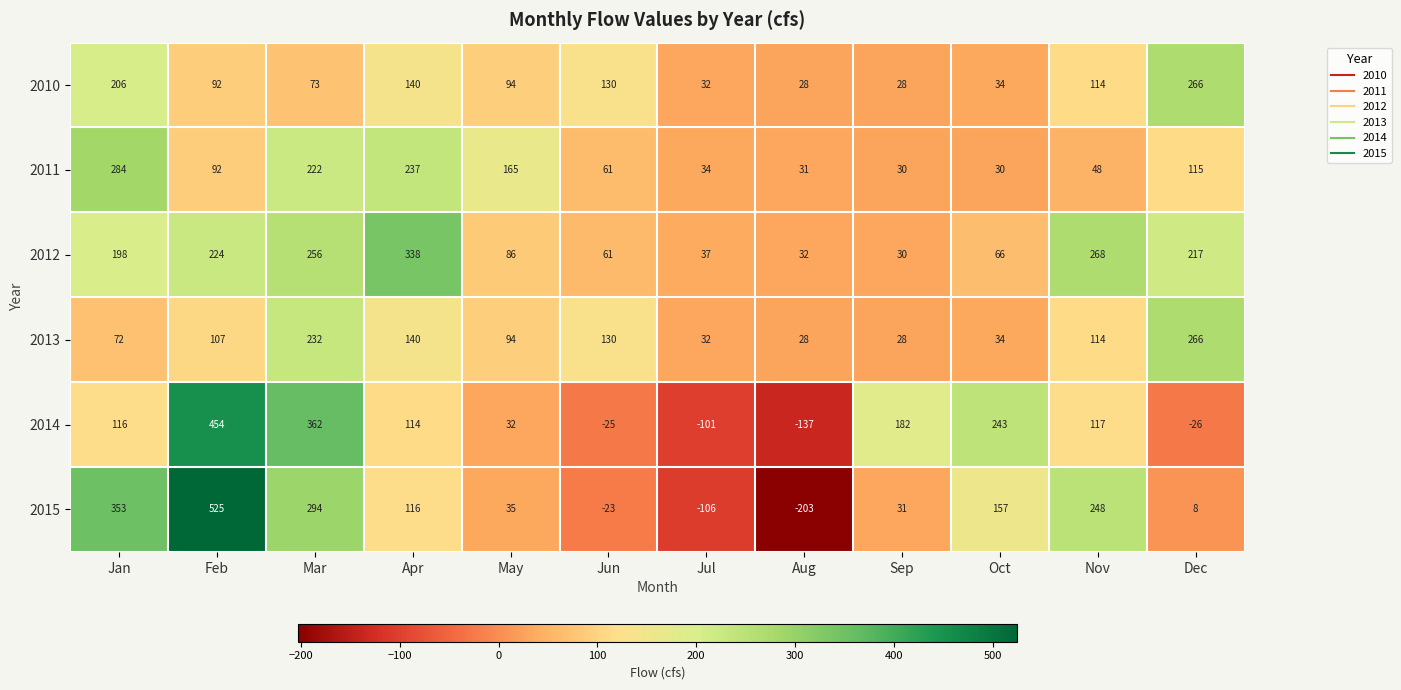

What is the average value of the 2013 series?

106